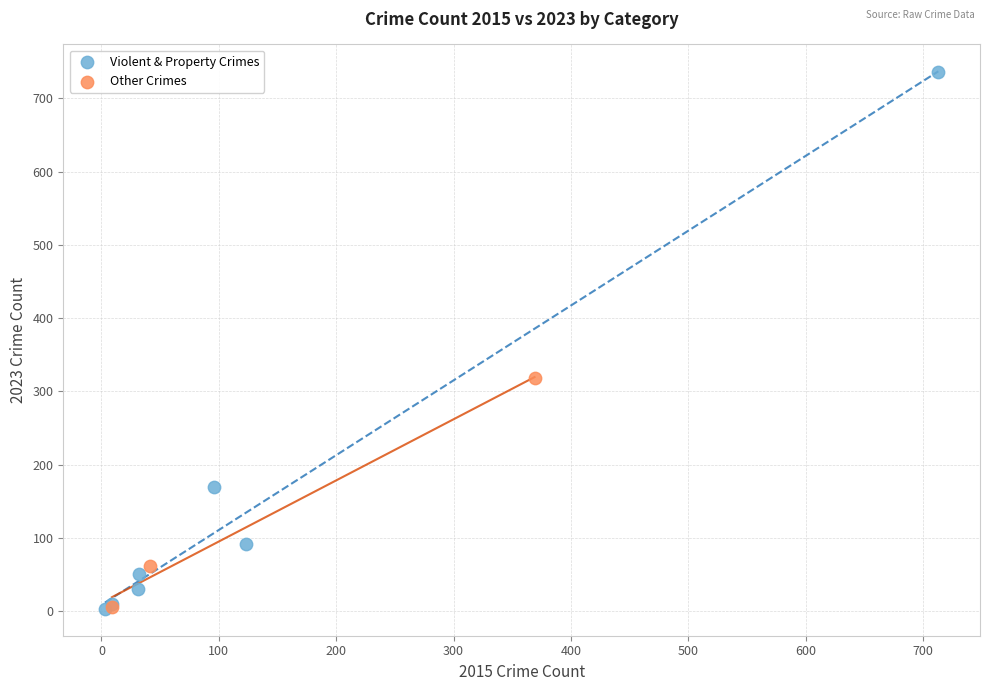

Which series has the largest Y range (max minus min)?

Violent & Property Crimes